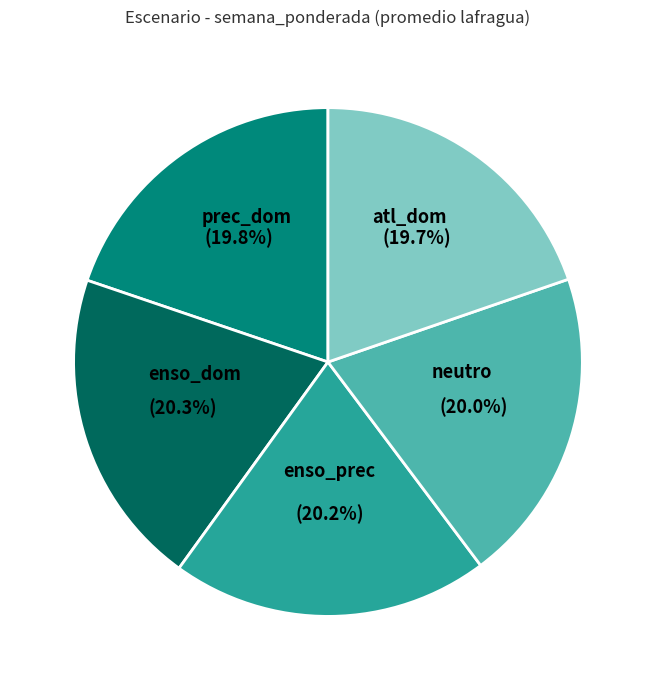

To the nearest percent, what percentage of the pie is atl_dom?

20%